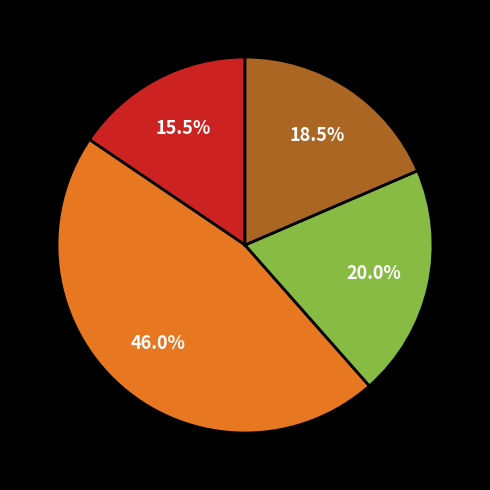

Does any single category account for the majority?

No